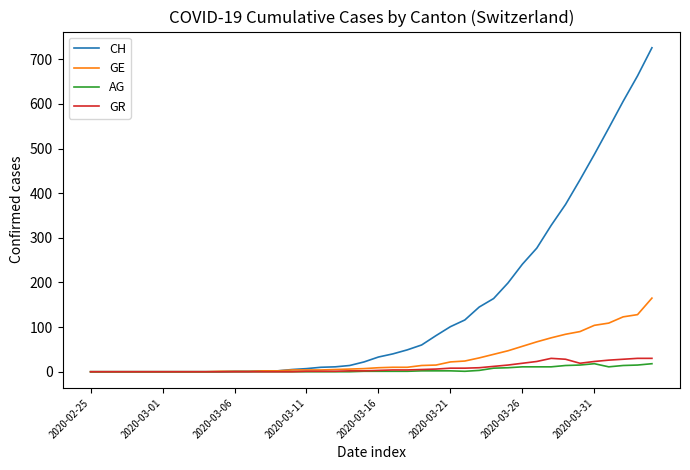

Which series has the largest range (max minus min)?

CH